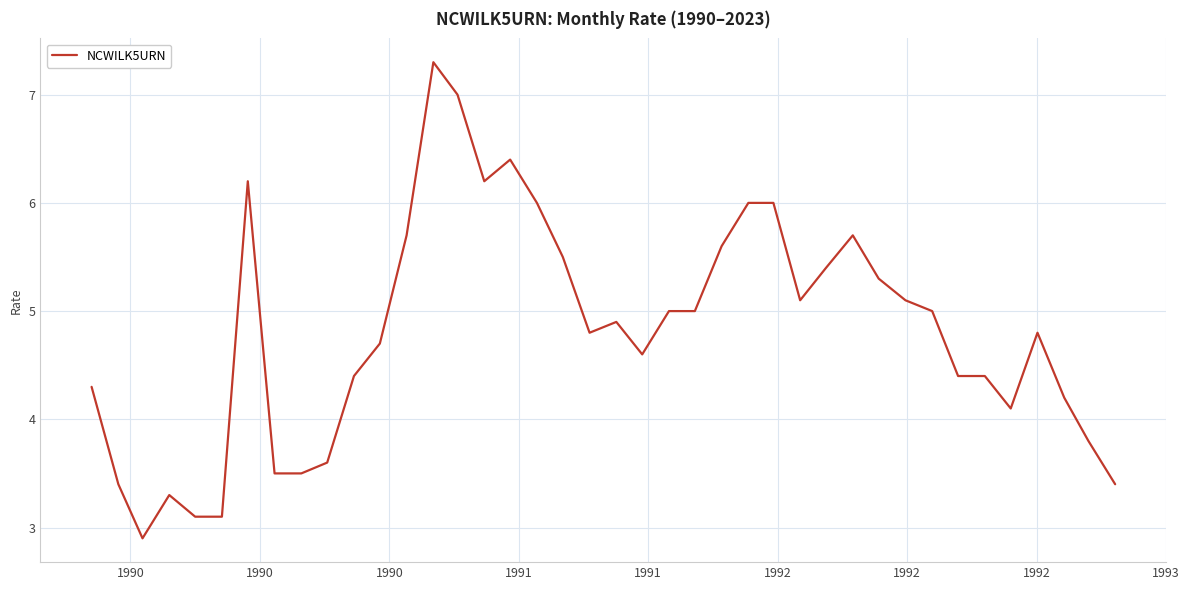

What is the smallest value displayed?

2.9